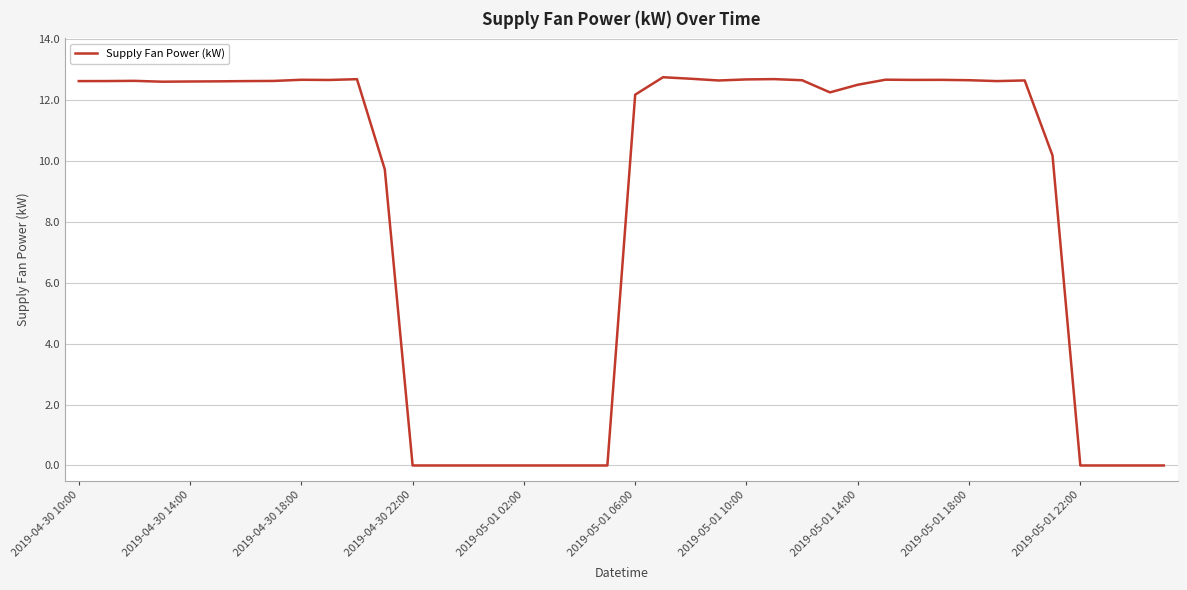

What is the difference between the maximum and minimum values?

12.8